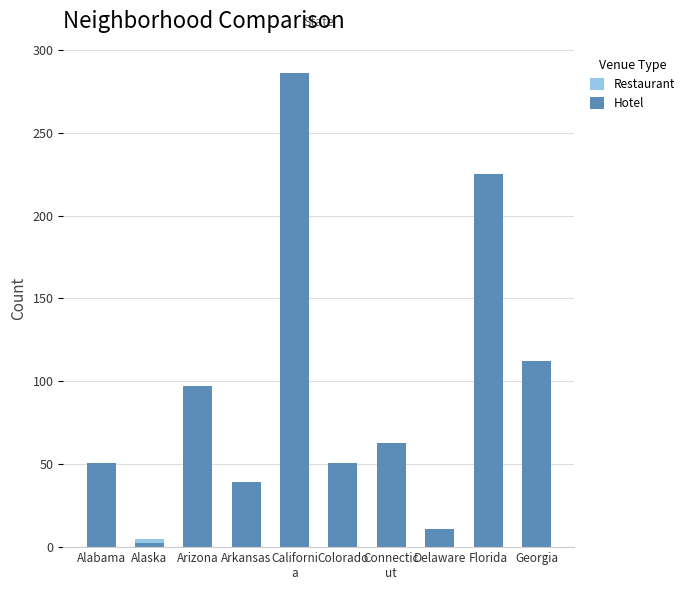

What is the greatest value displayed?

286.2